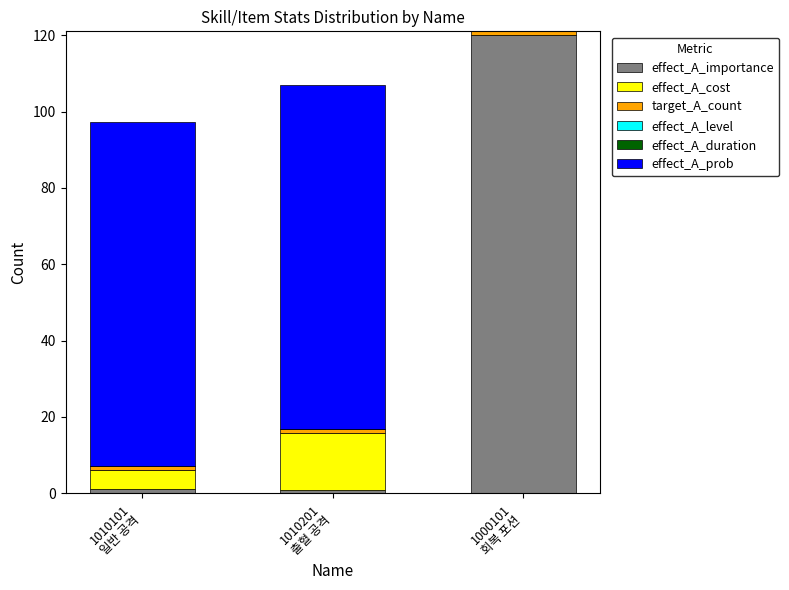

How many values in the effect_A_importance series exceed 1?

2